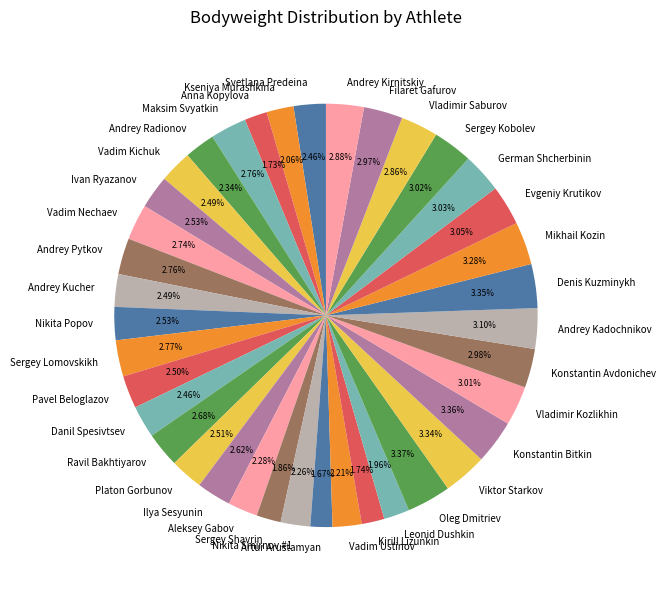

Does Sergey Shavrin represent more than half of the total?

No